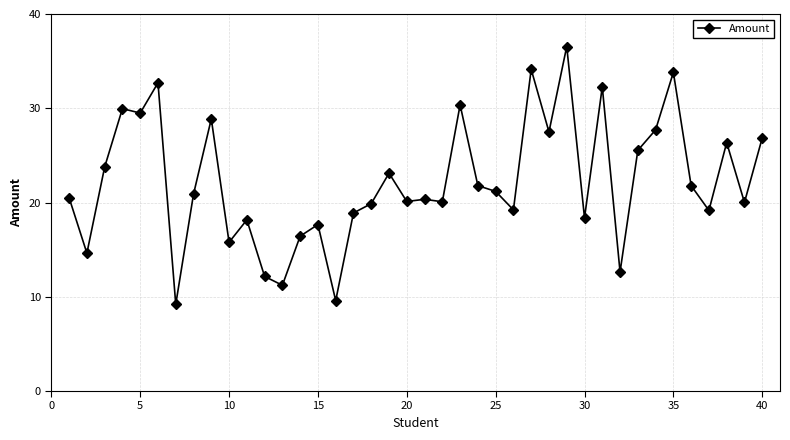

True or false: the data has more than 1 interior local peaks.

True